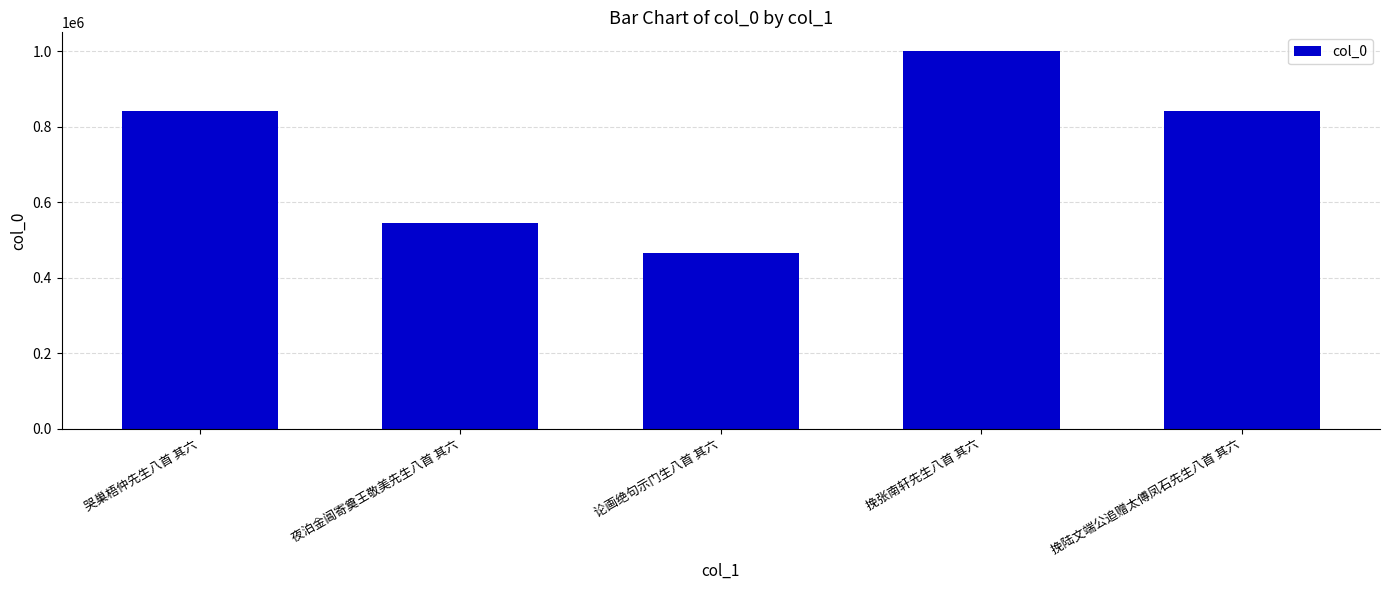

What is the difference between the maximum and second lowest values?

455293